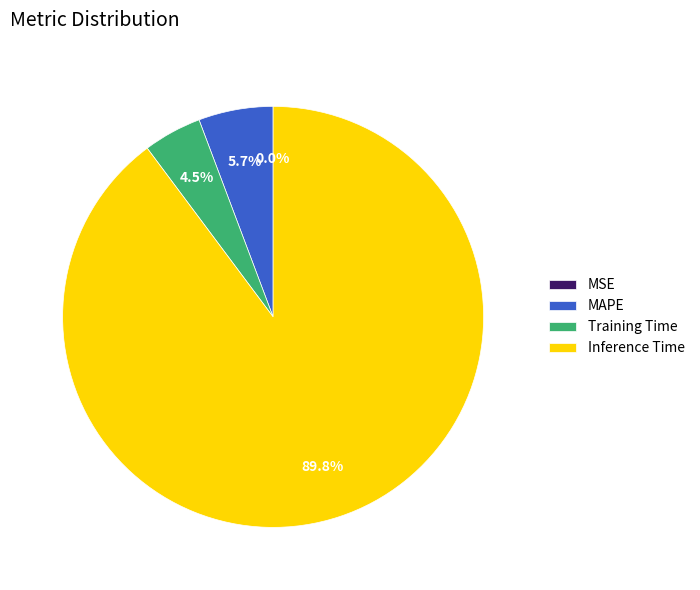

What is the largest slice in the pie chart?

Inference Time